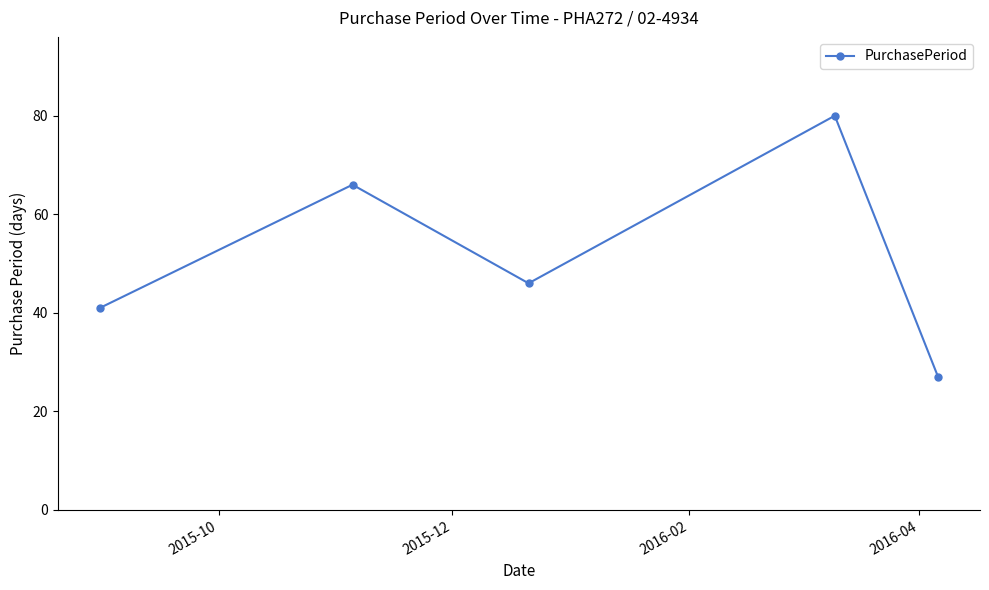

How many interior local peaks (higher than both neighbors) does the data have?

2